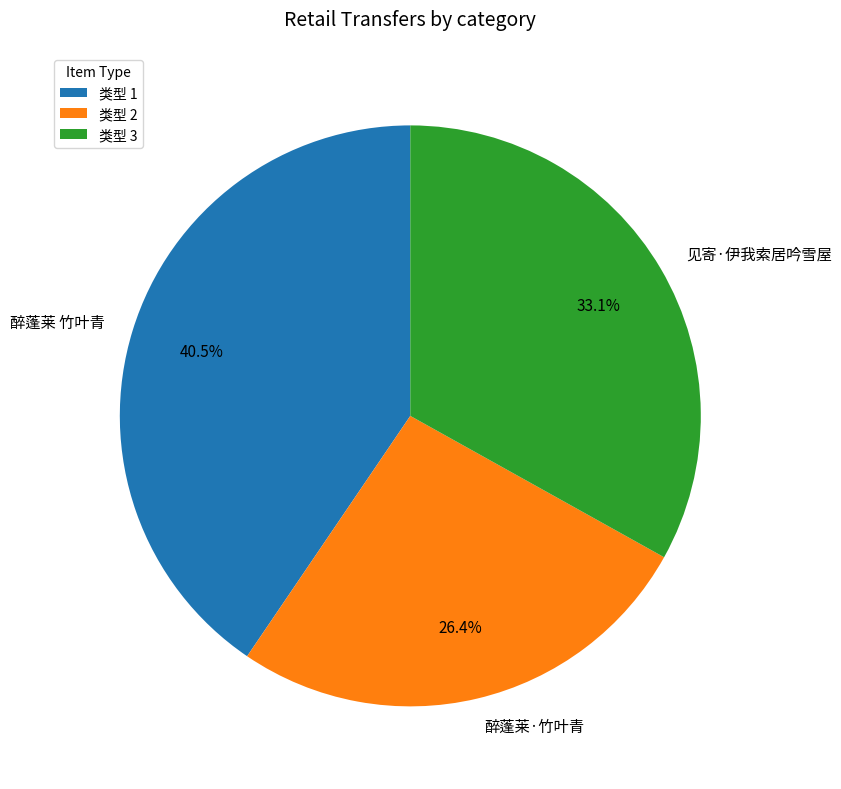

Does 醉蓬莱 竹叶青 represent more than half of the total?

No